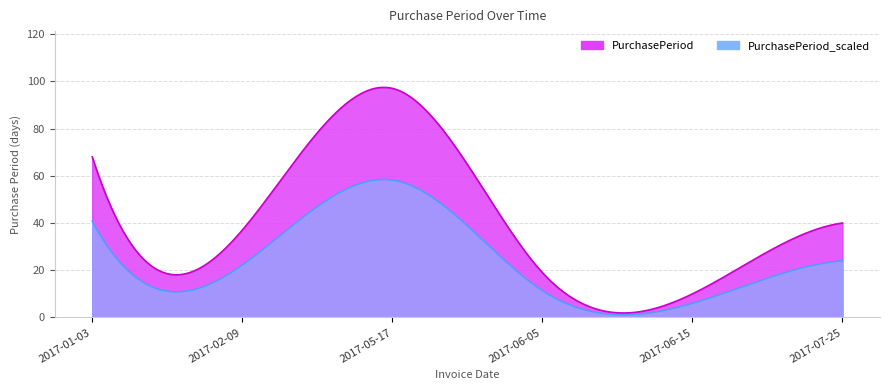

What is the label of the 3rd point from the right?

2017-06-05